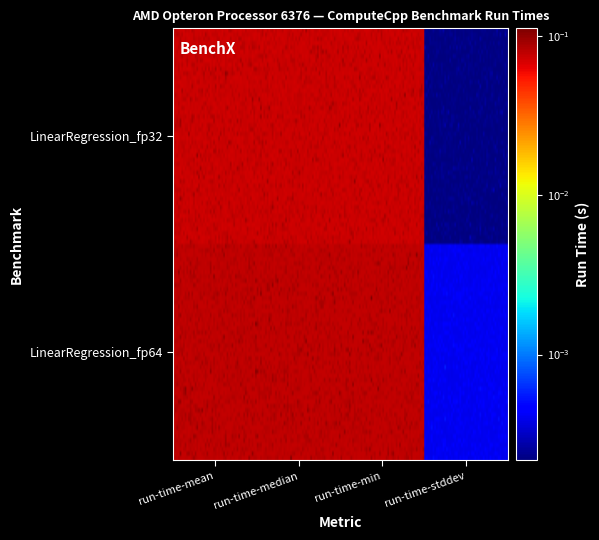

Reading right to left, transcribe all the data shown in this chart.

LinearRegression_fp32: 0.0	0.1	0.1	0.1
LinearRegression_fp64: 0.0	0.1	0.1	0.1